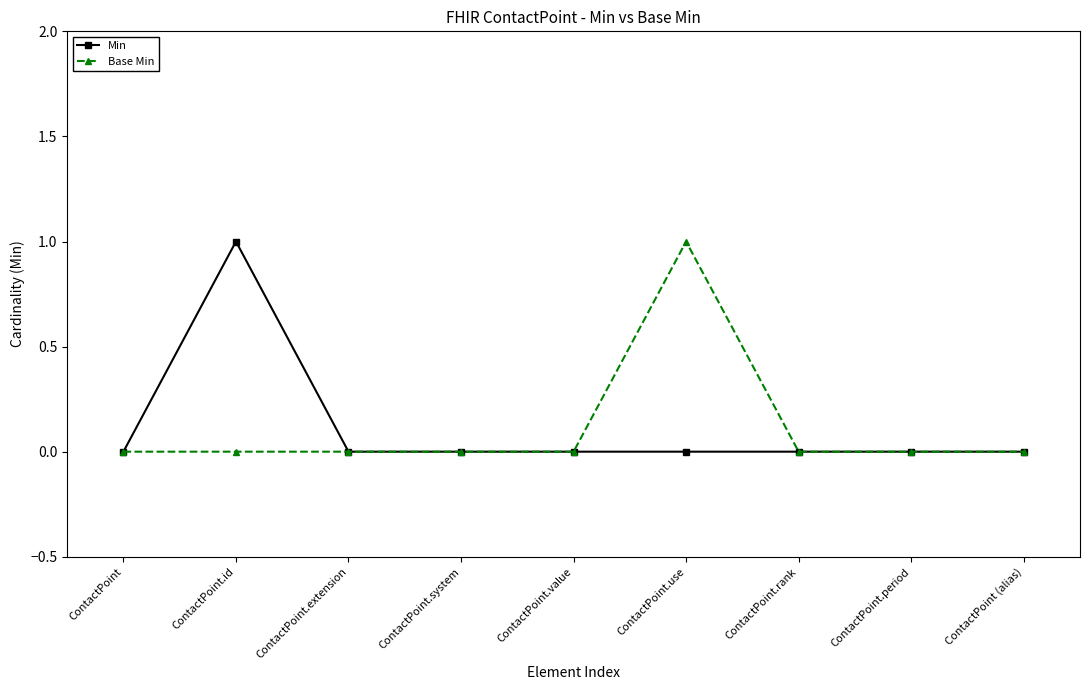

True or false: Min has more than 0 interior local peaks.

True